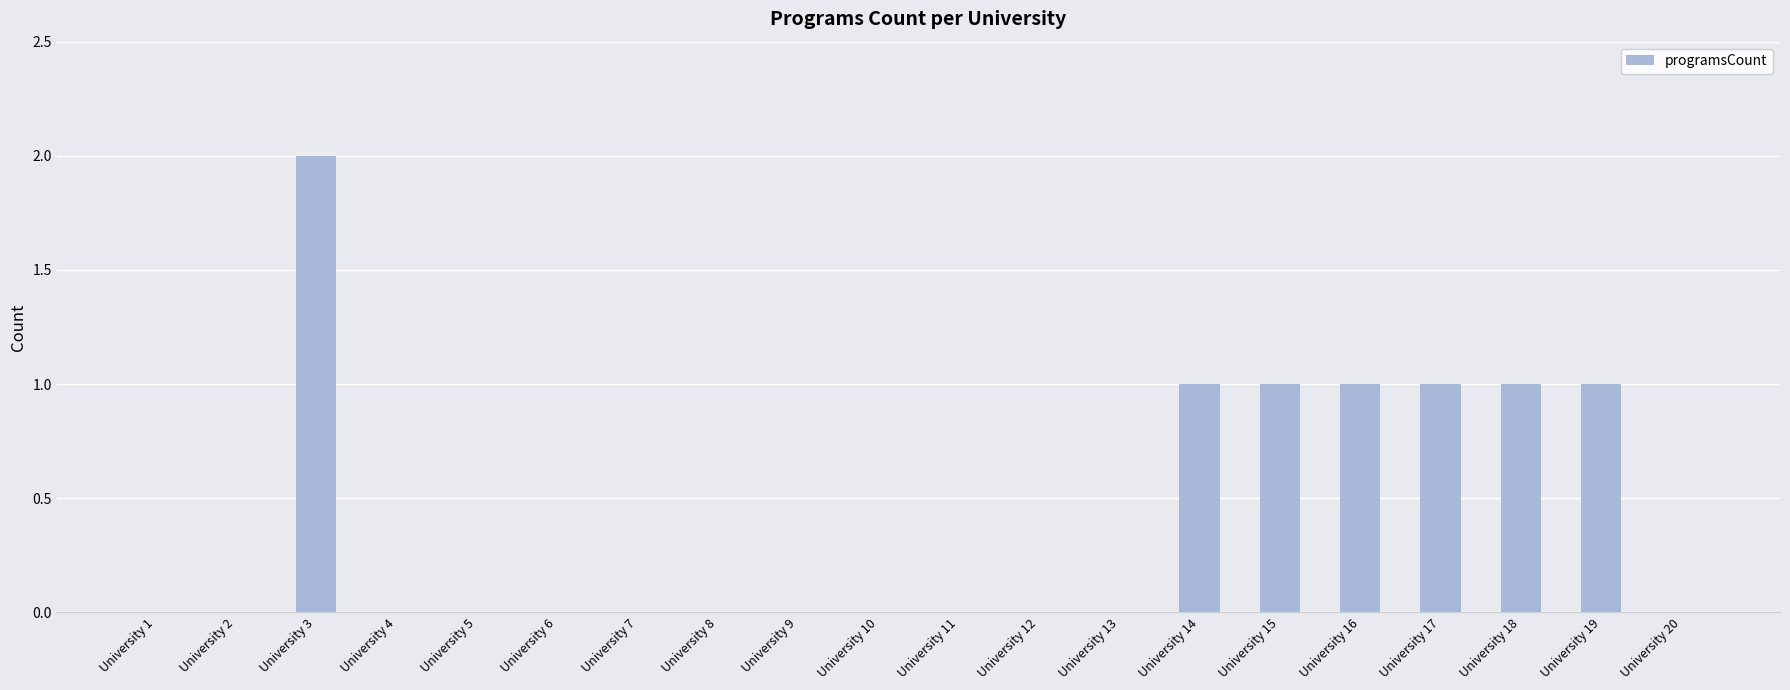

How many distinct data groups are displayed?

1